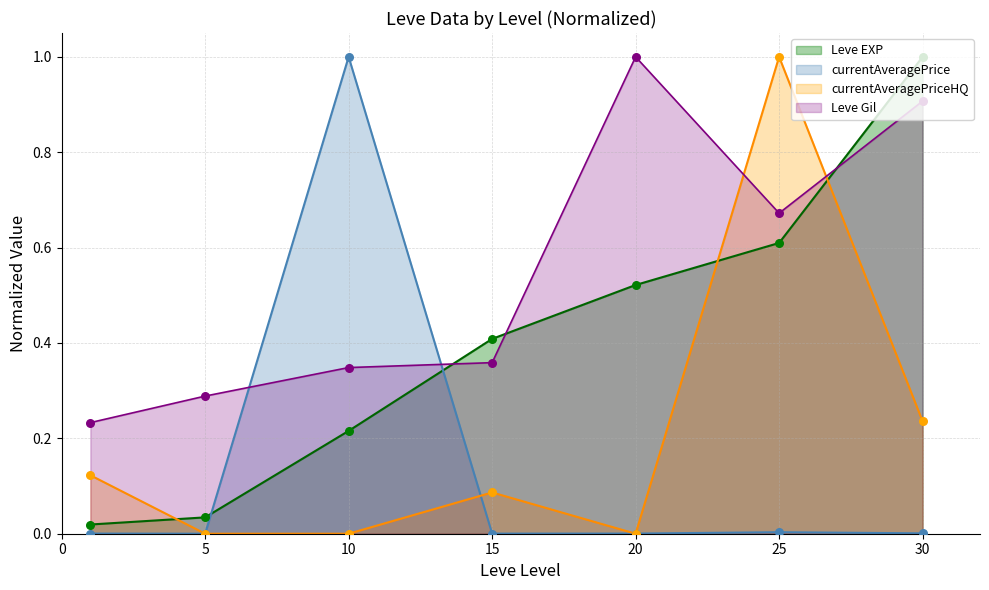

Which series has the largest total across all categories?

Leve Gil